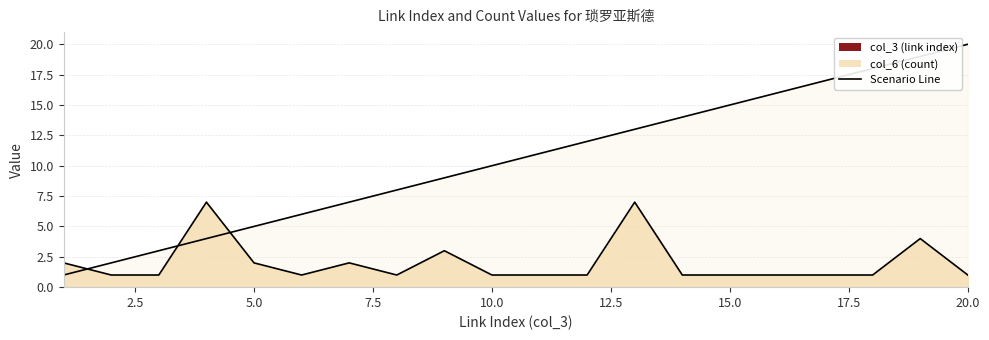

Between 1 and 5, which series saw the biggest shift?

col_3 (link index)